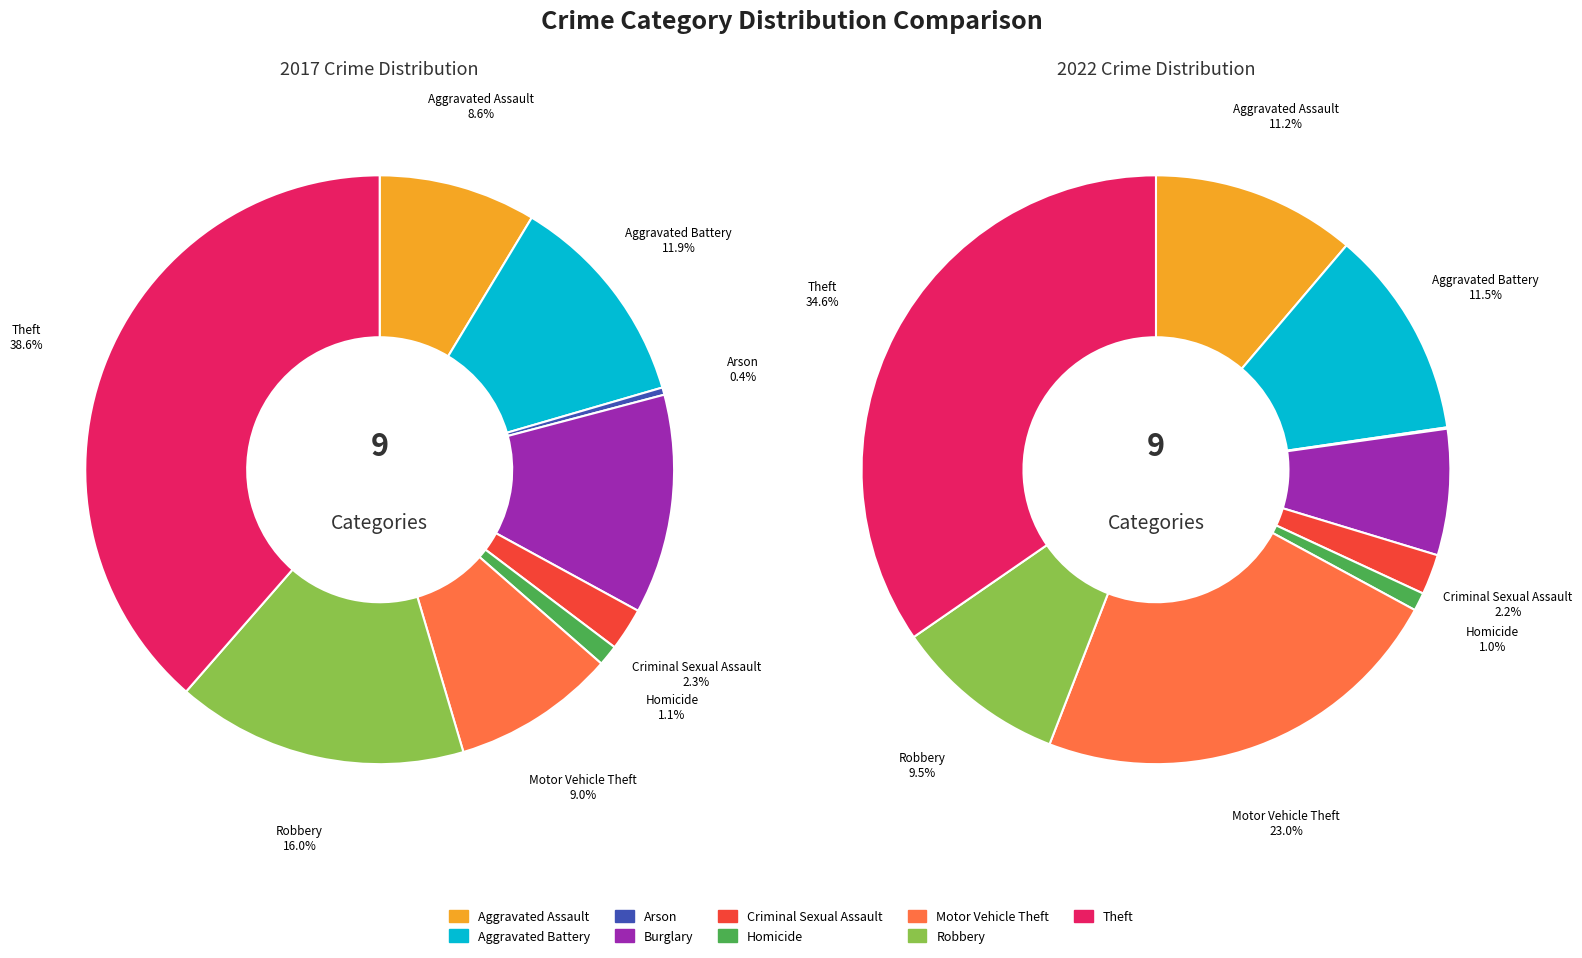

To the nearest percent, what is the average slice percentage?

11%